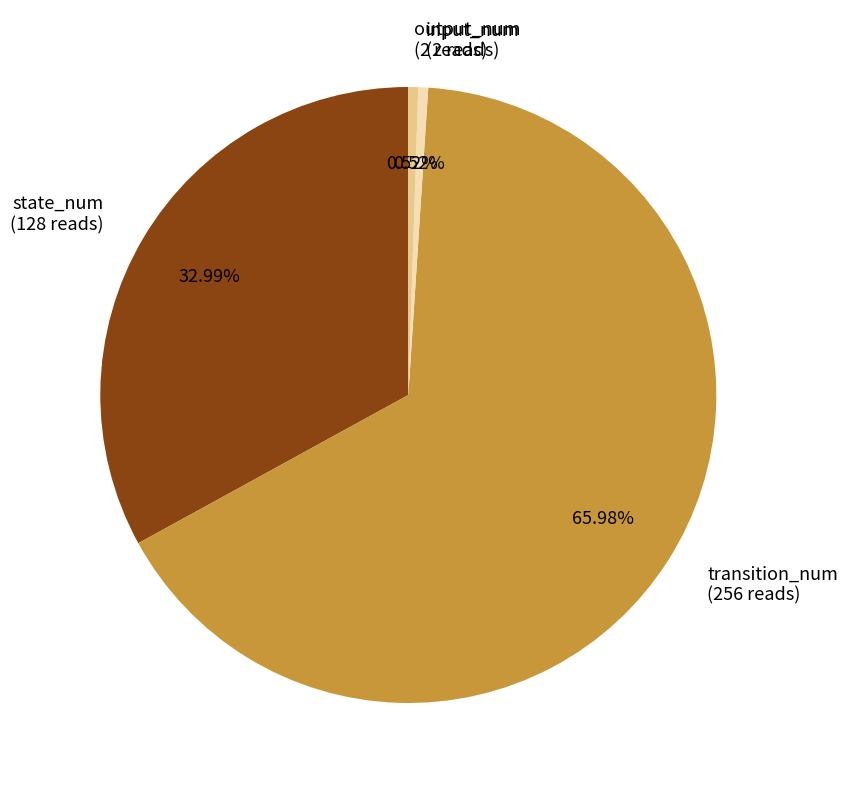

Which has a higher value, input_num or state_num?

state_num